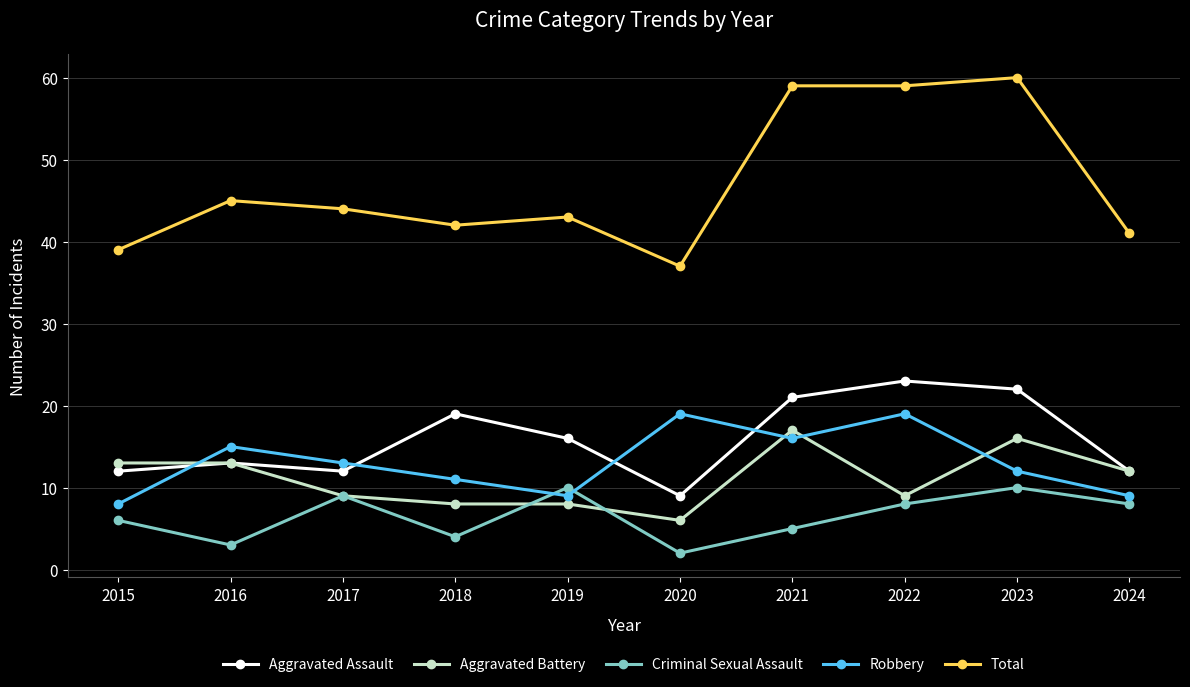

What is the value of the Aggravated Battery point at the 8th from the left?

9